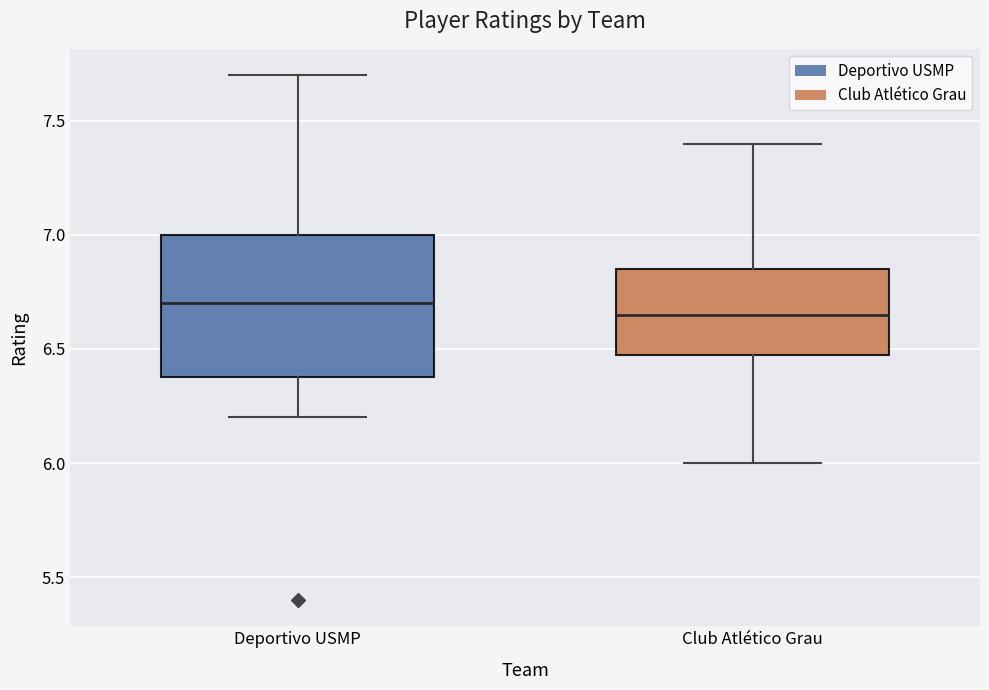

Reading left to right, read every box against the y-axis: the position of its median line, the range the box covers, and the ends of its whiskers. The values are not printed on the chart, so give them approximately, as read against the axis.

Deportivo USMP: median 6.70, box 6.40 to 7.00, whiskers 6.20 to 7.70
Club Atlético Grau: median 6.65, box 6.50 to 6.85, whiskers 6.00 to 7.40